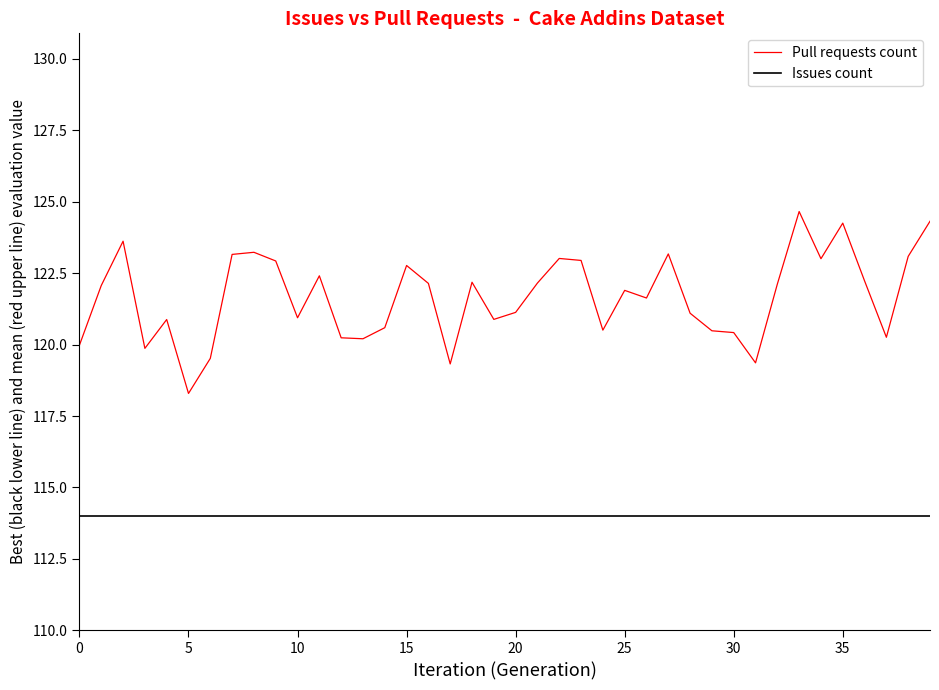

What are all the series names shown in the legend?

Pull requests count, Issues count